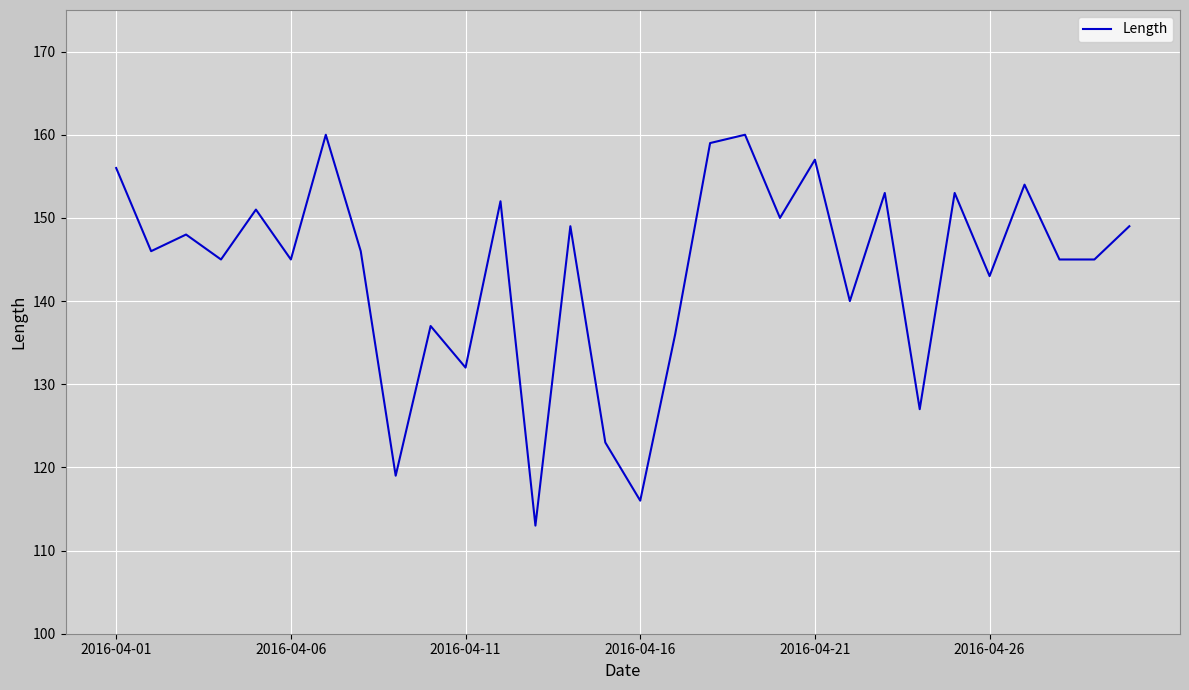

What is the greatest value displayed?

160